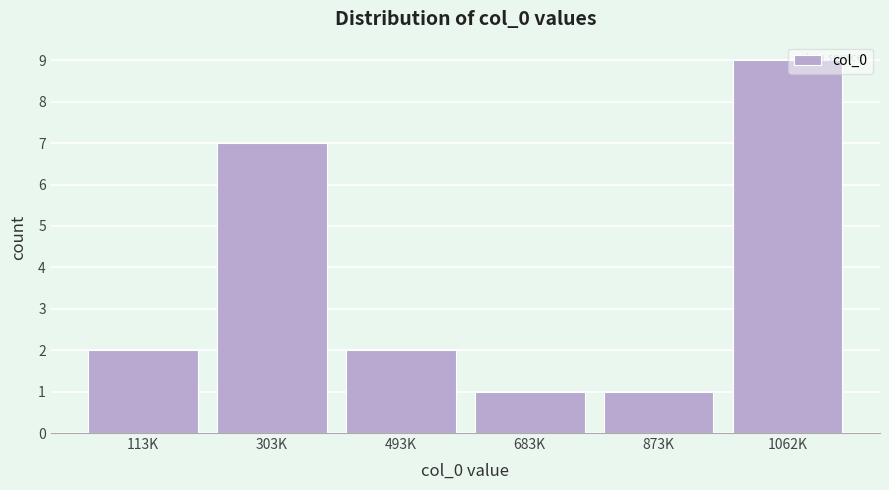

Reading left to right, list all the values displayed in this chart.

2	7	2	1	1	9